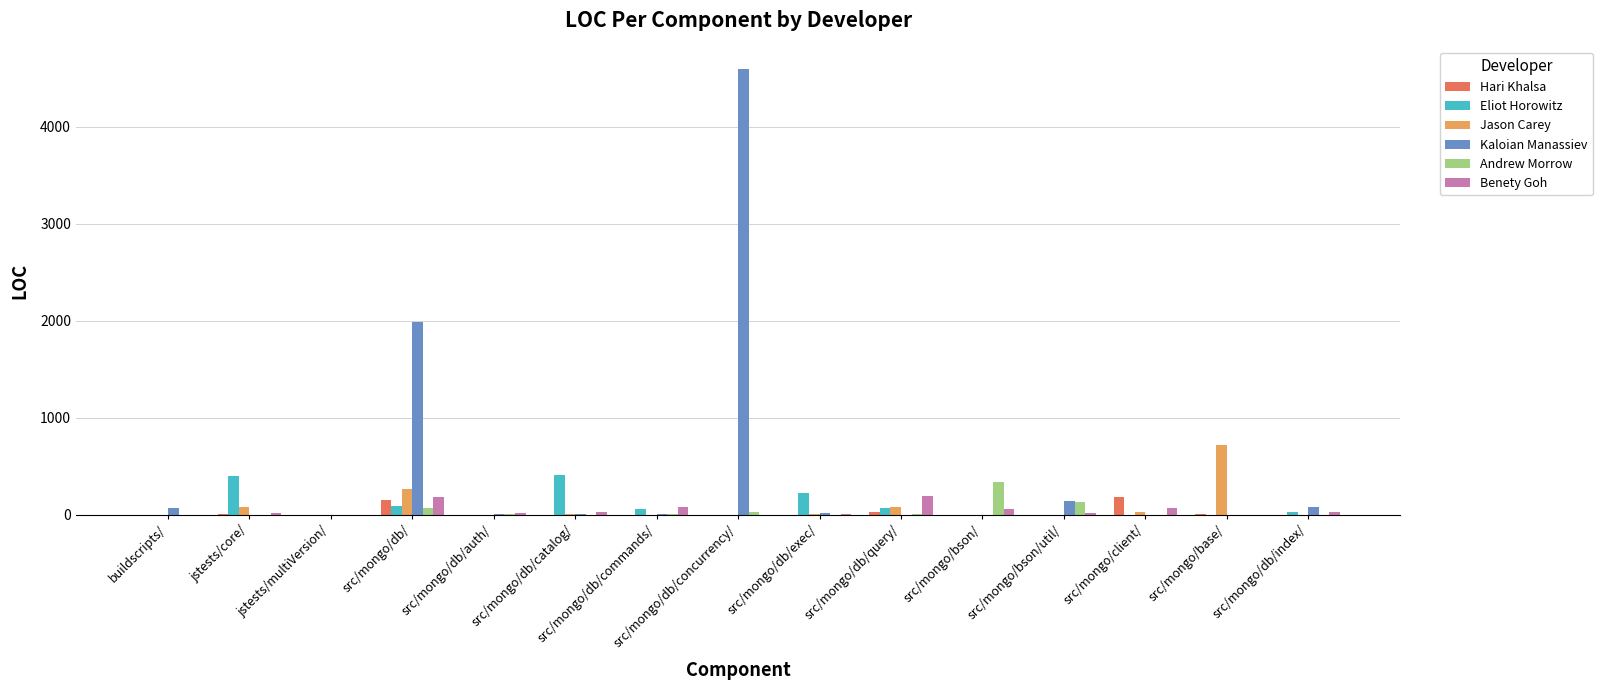

How many values in the Eliot Horowitz series exceed 0?

7